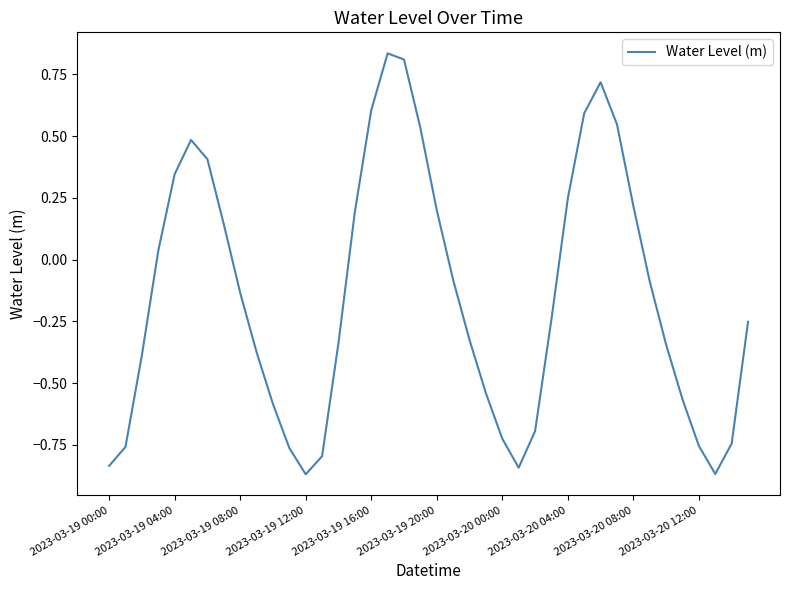

How many negative values are there?

24